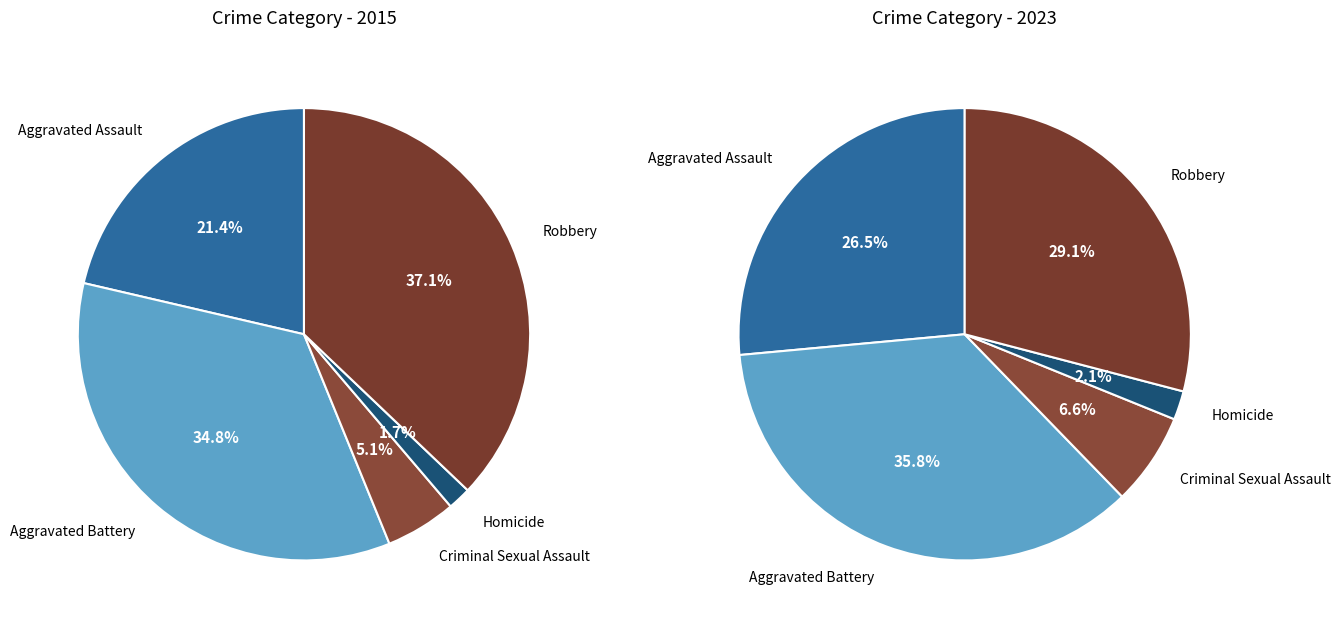

To the nearest percent, what percentage of the pie is Homicide?

2%